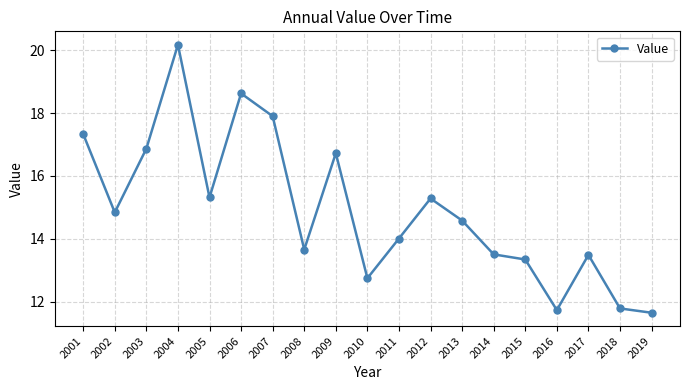

True or false: the data shows 13.7 at 2008.

True